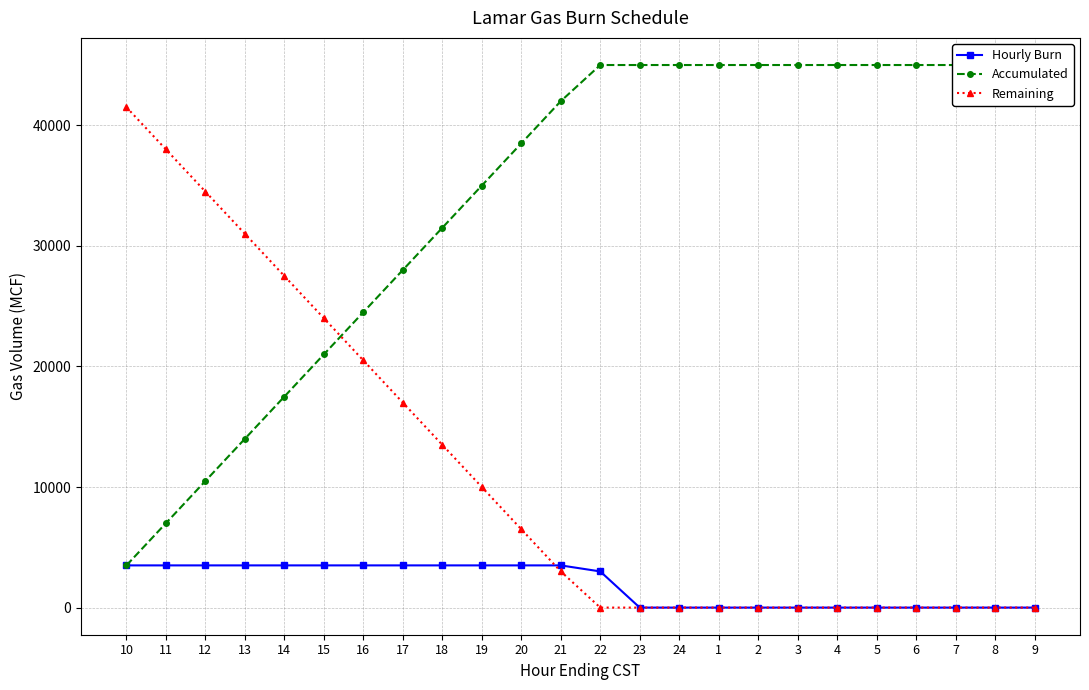

What is the sum of the Remaining values at 10 and 16?

62000